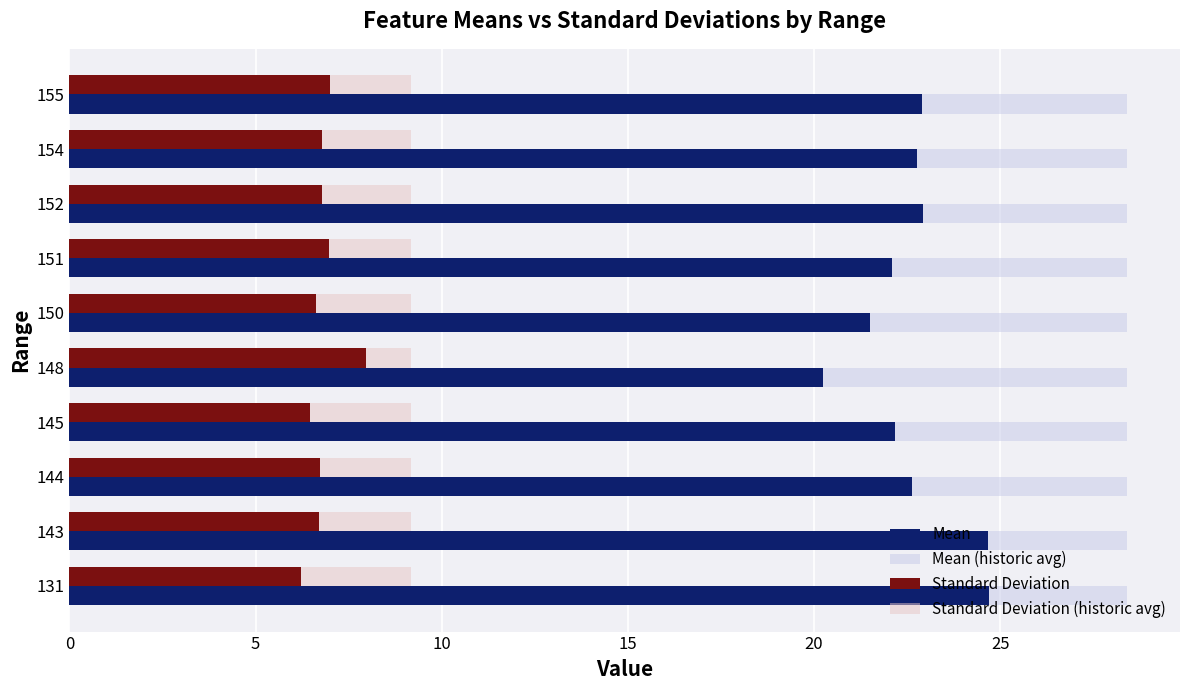

Which series has the widest spread of values?

Mean